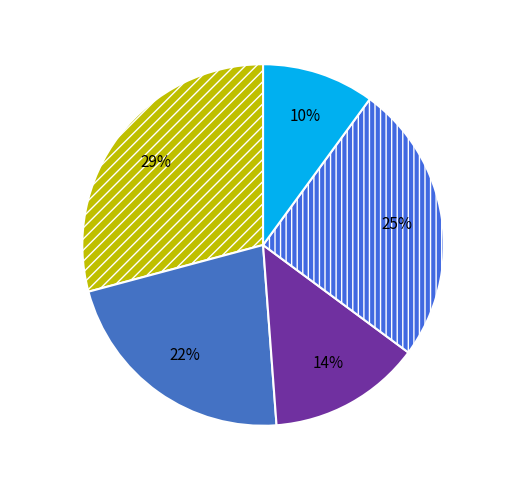

How many segments does this pie chart have?

5